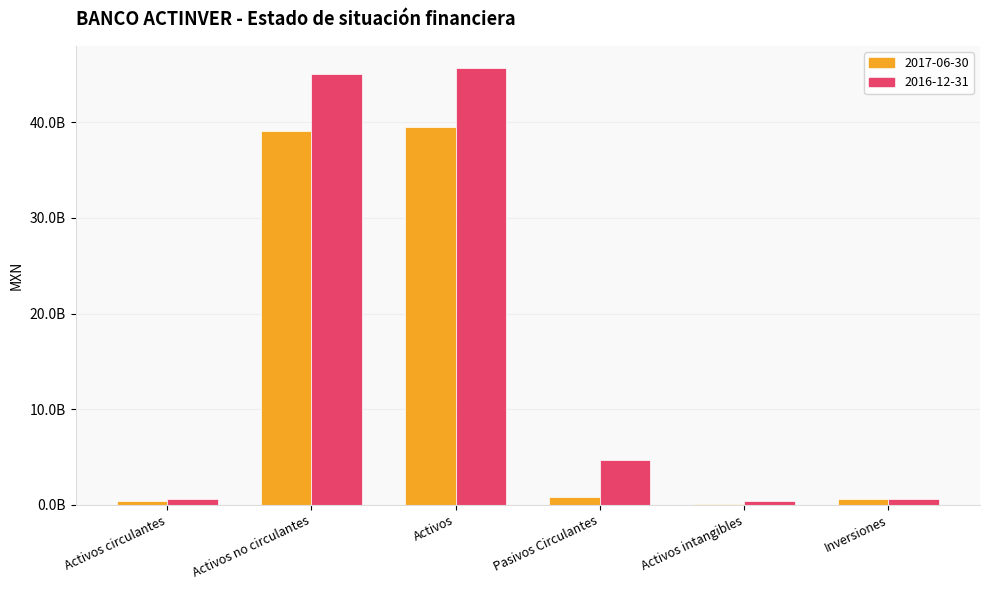

Are the bars horizontal?

No